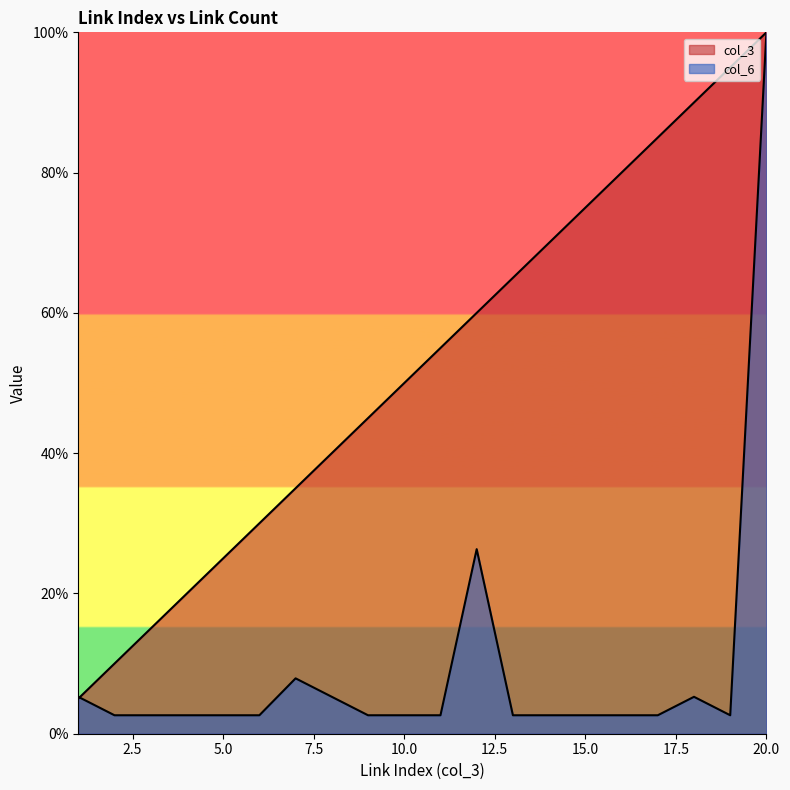

What is the difference between the col_6 values at 12 and 15?

23.7